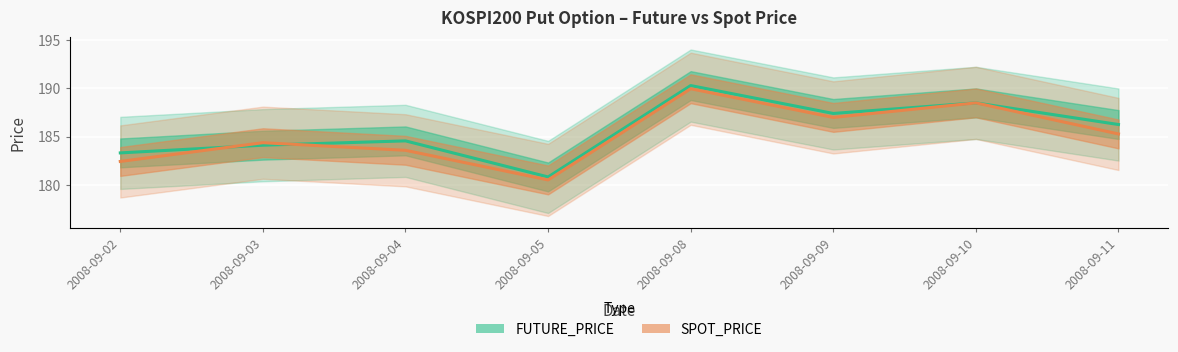

What is the maximum value shown in the chart?

190.3